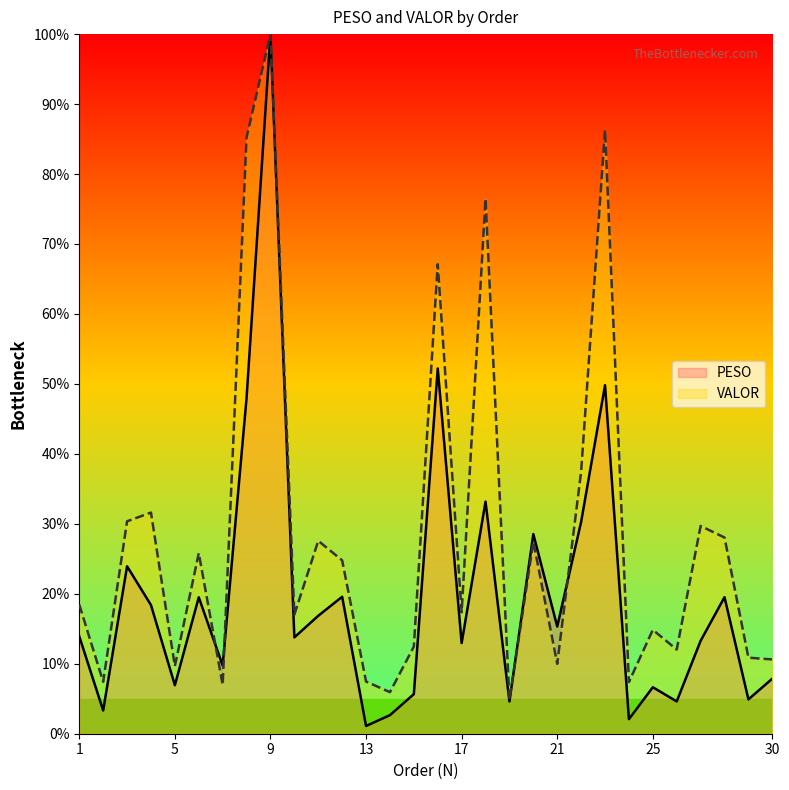

What is the sum of all VALOR values?

851.2